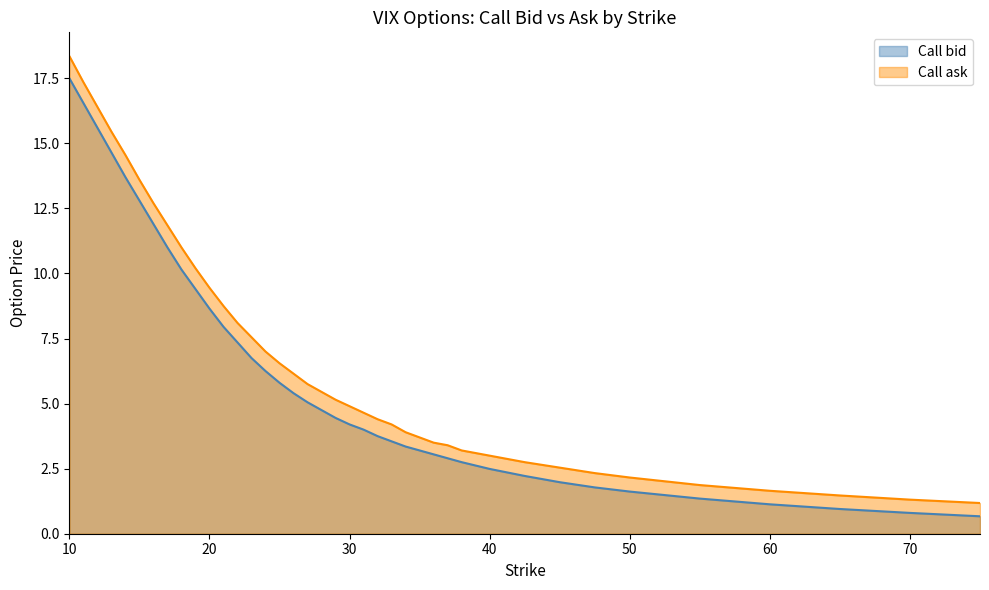

Rank the series at 27 from highest to lowest value.

Call ask, Call bid